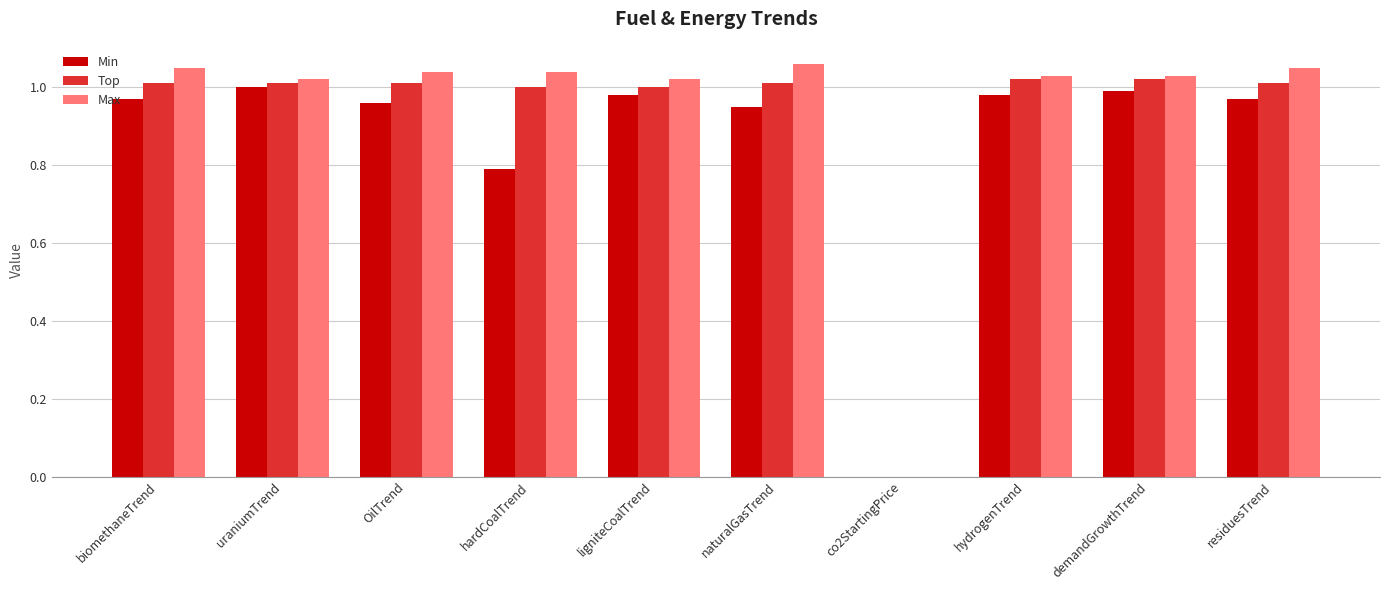

Which series has the largest total across all categories?

Max